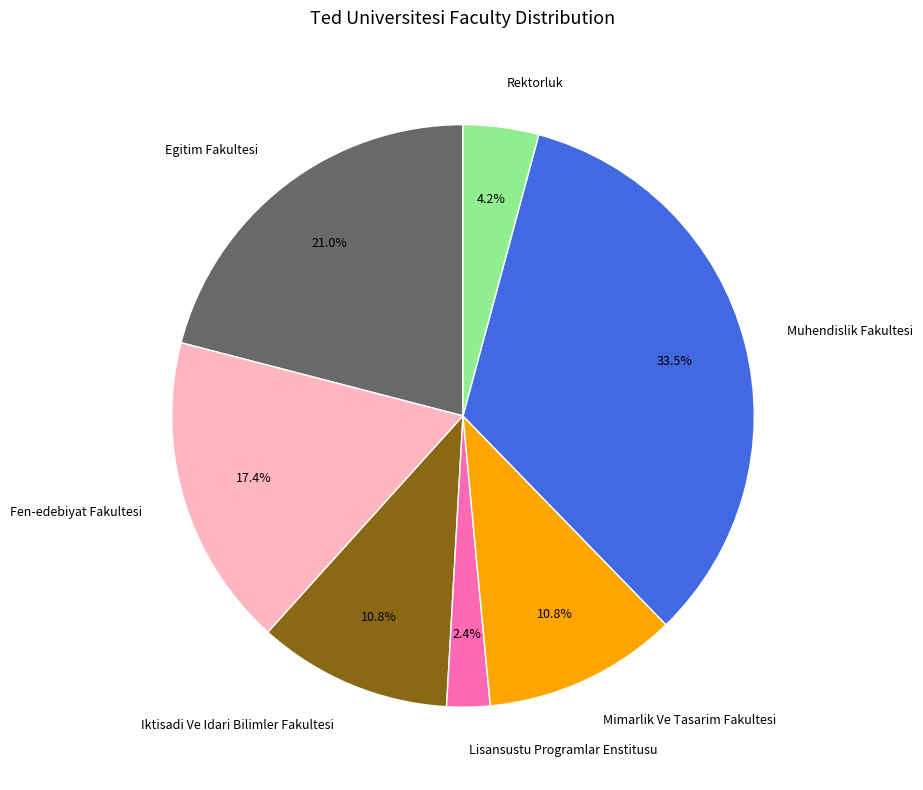

True or false: Mimarlik Ve Tasarim Fakultesi accounts for 5% of the total.

False